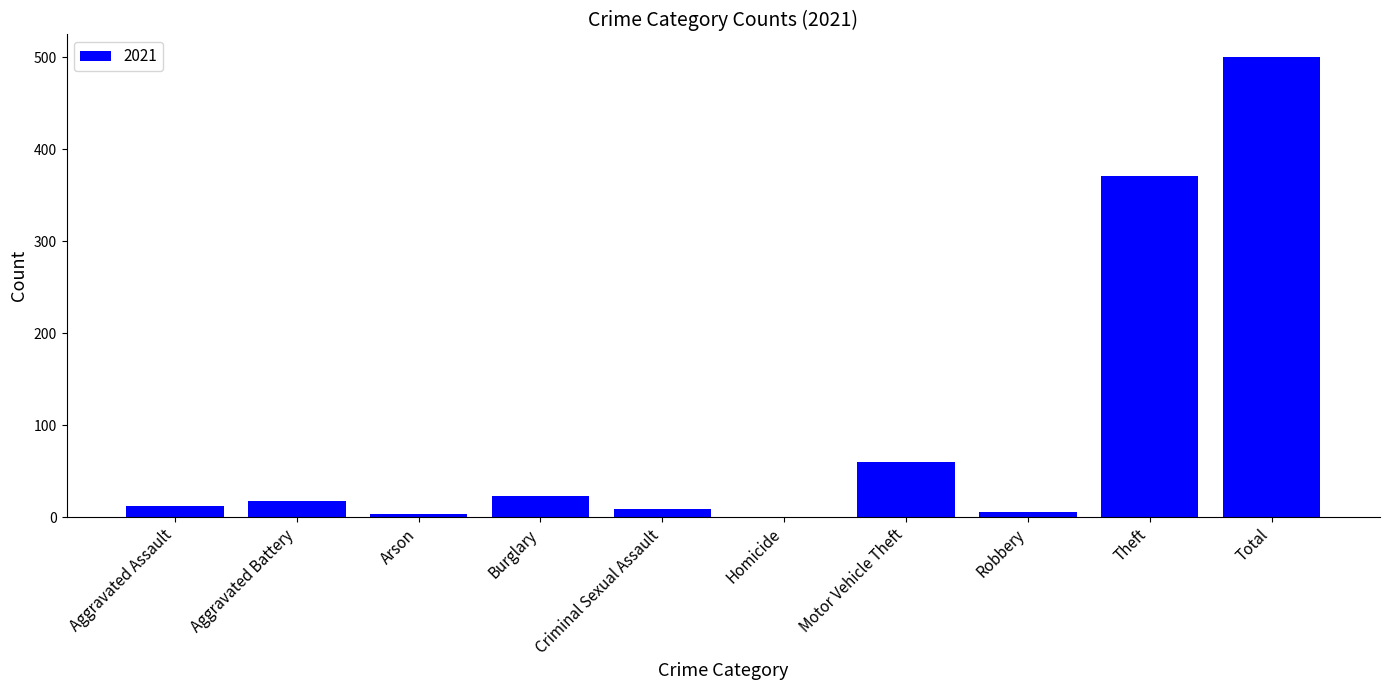

The chart shows a value of 17 at Aggravated Battery. True or false?

True